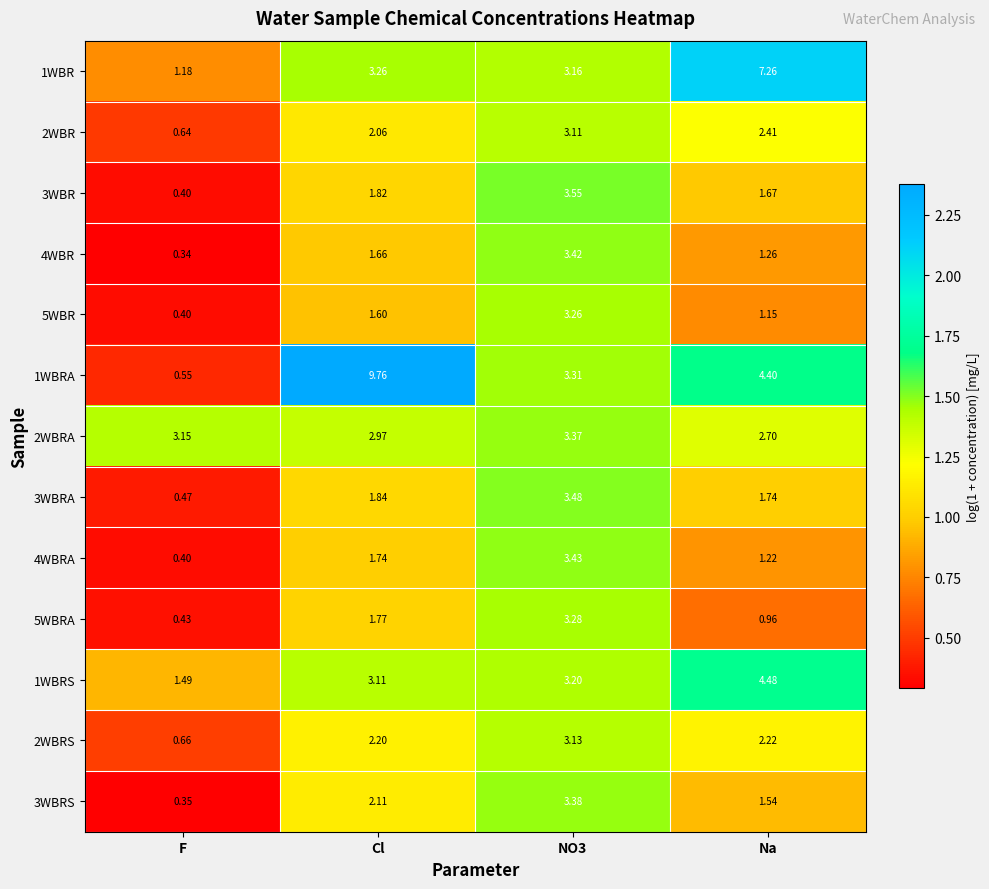

At which category does the chart reach its minimum across all series?

F